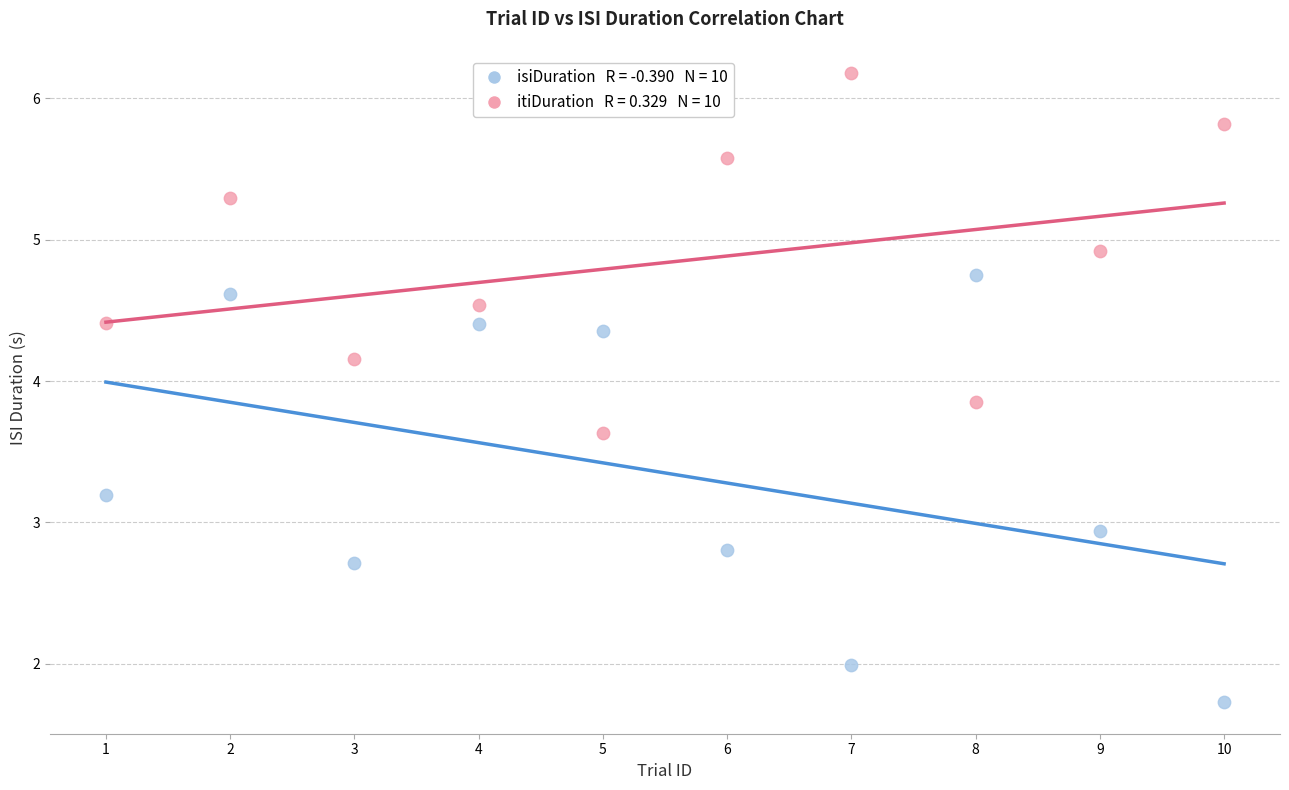

Across all series, what Y value is closest to 3?

2.9